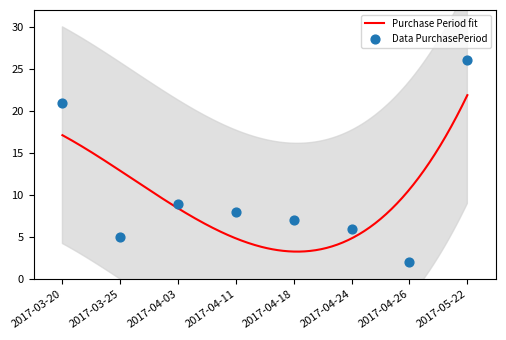

Between 2017-04-18 and 2017-05-22, which is larger?

2017-05-22